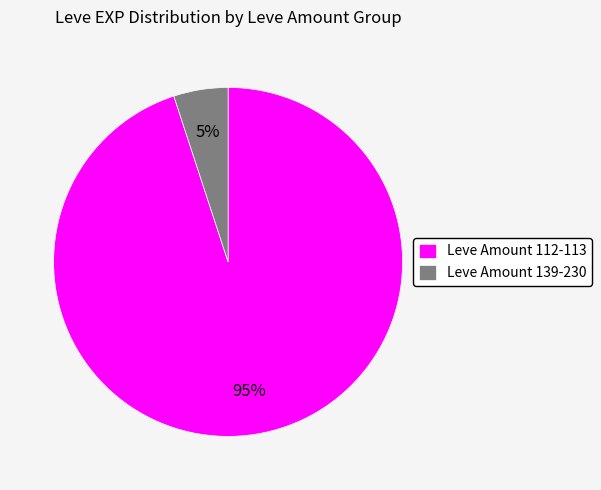

True or false: Leve Amount 112-113 accounts for 81% of the total.

False